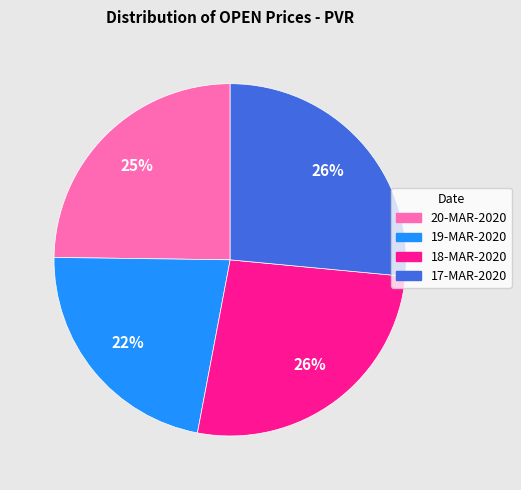

What is the ratio of the value at 19-MAR-2020 to the value at 17-MAR-2020?

0.8